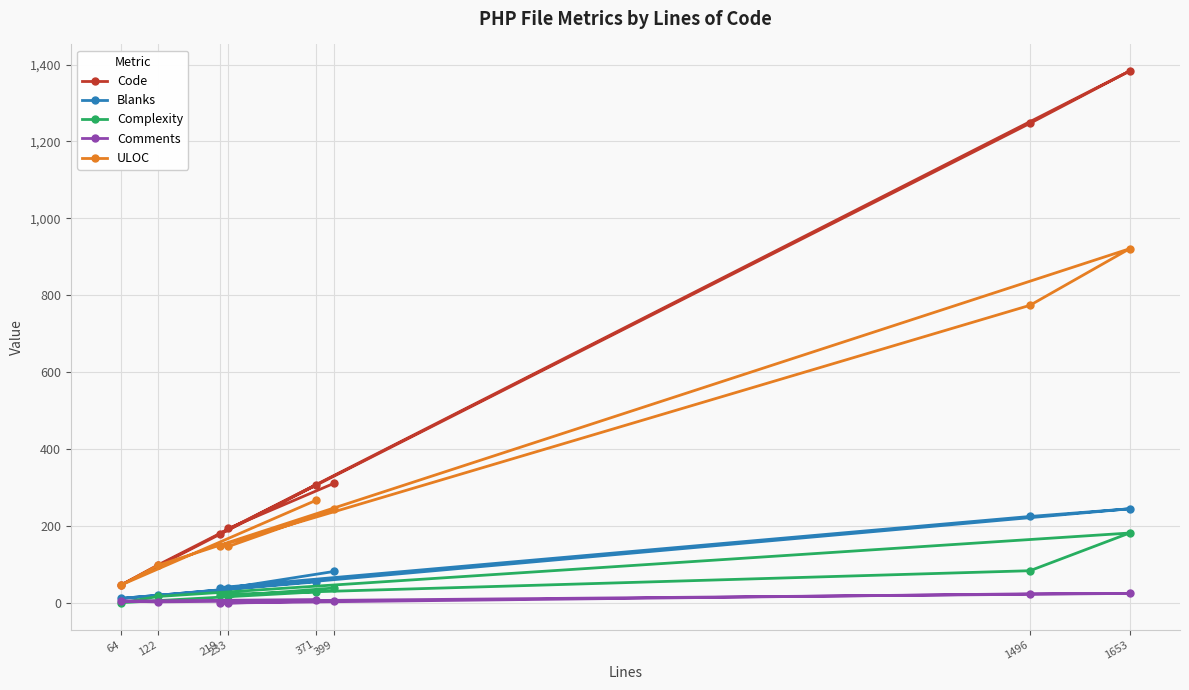

Reading left to right, list all the values displayed in this chart.

Code: 307	47	99	1383	1247	179	194	311
Blanks: 55	12	20	245	225	40	39	82
Complexity: 29	1	17	182	84	22	18	39
Comments: 9	5	3	25	24	0	0	6
ULOC: 267	47	98	921	774	149	147	244